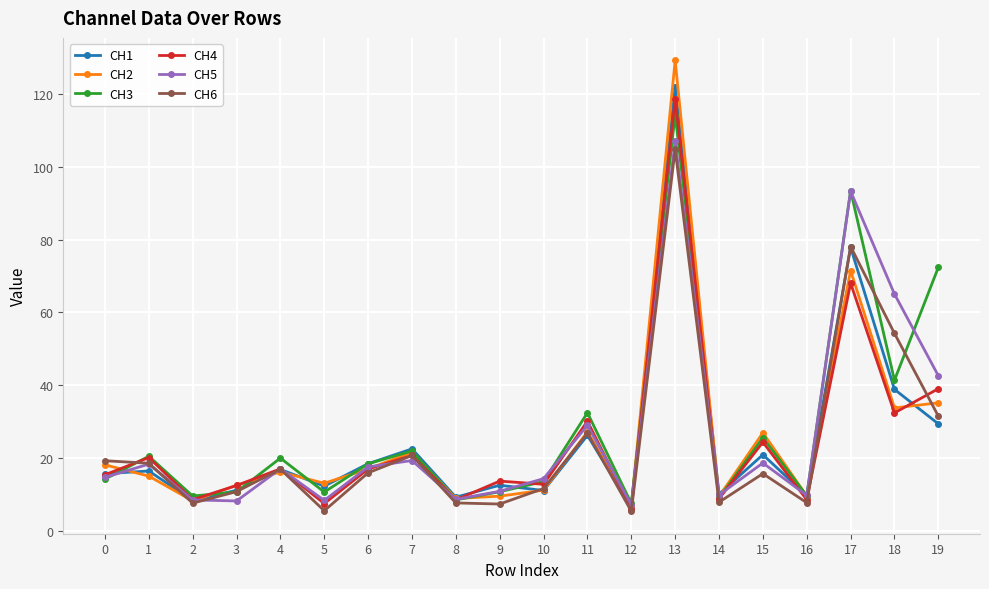

At which category is the sum across all series the highest?

13